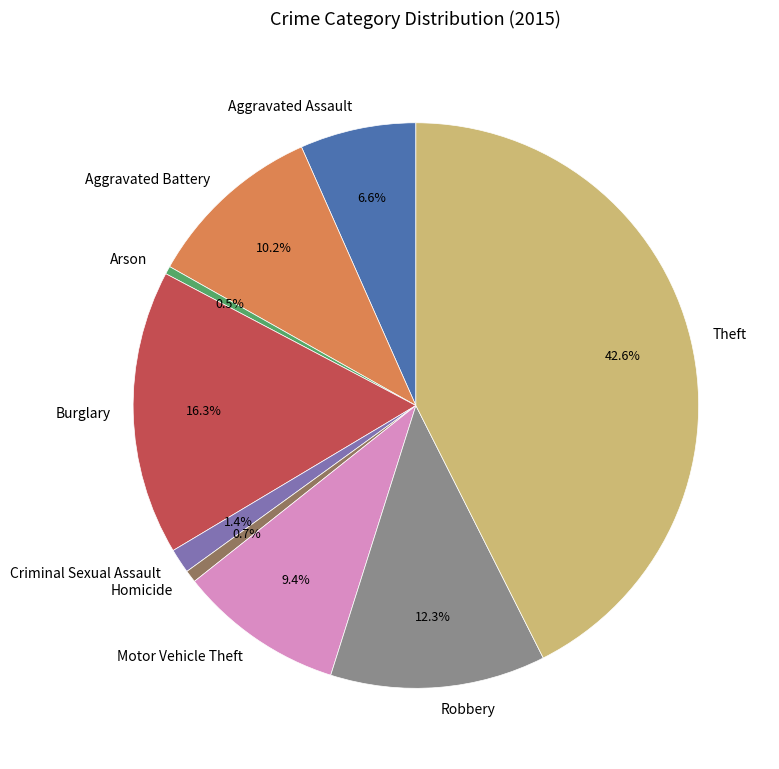

What is the ratio of the value at Theft to the value at Robbery?

3.5